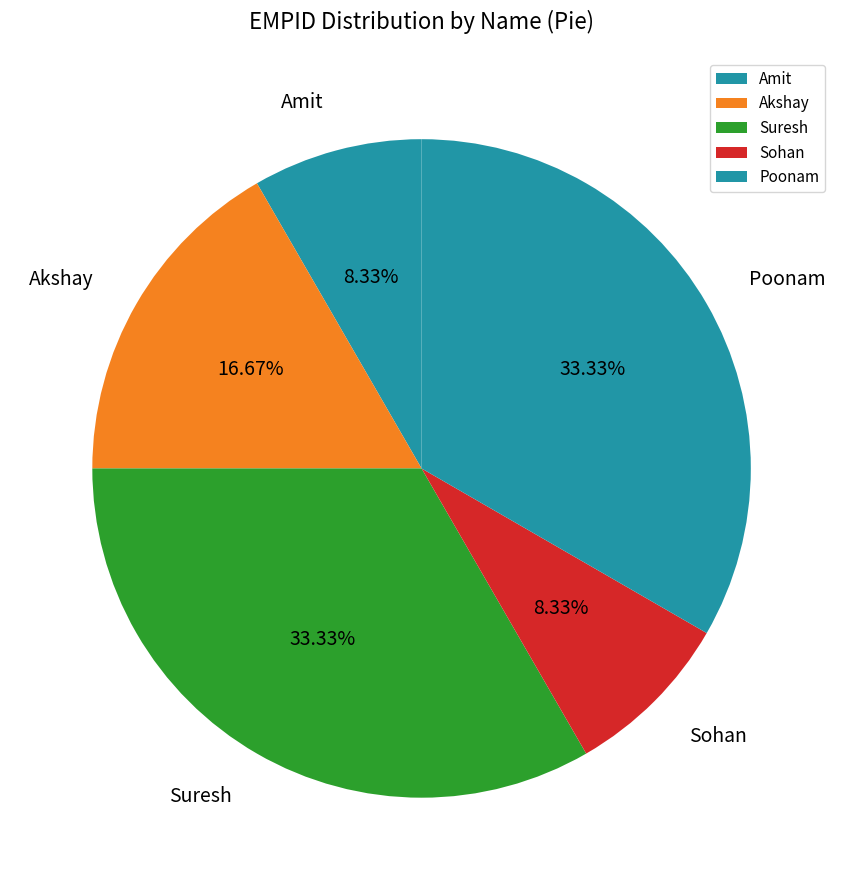

Do Amit and Poonam together represent more than half of the pie?

No